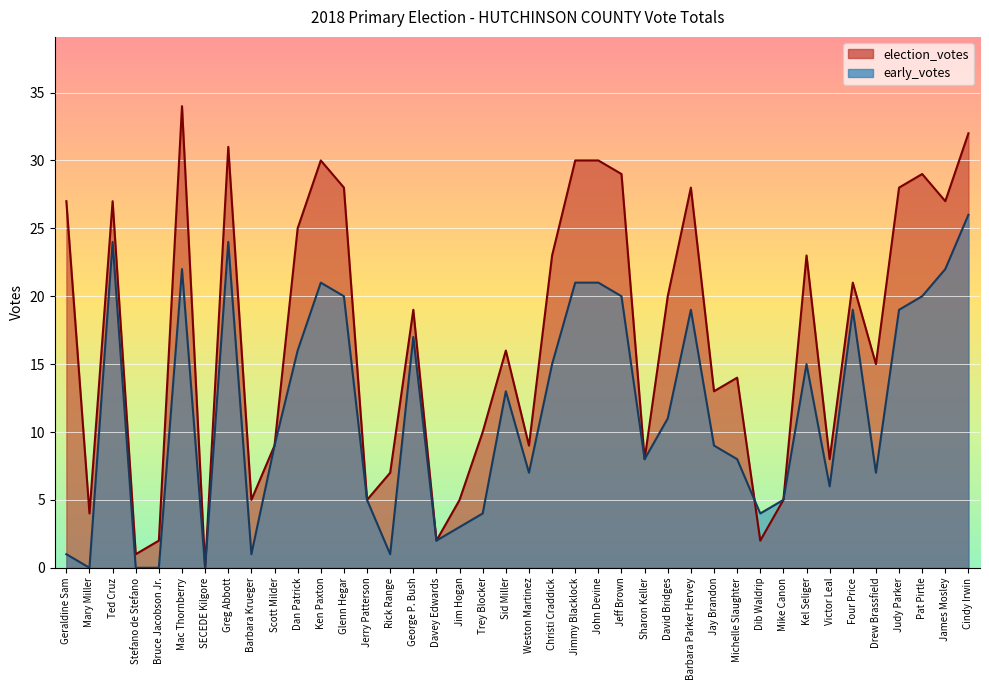

Between Trey Blocker and Sharon Keller, which series saw the biggest shift?

early_votes